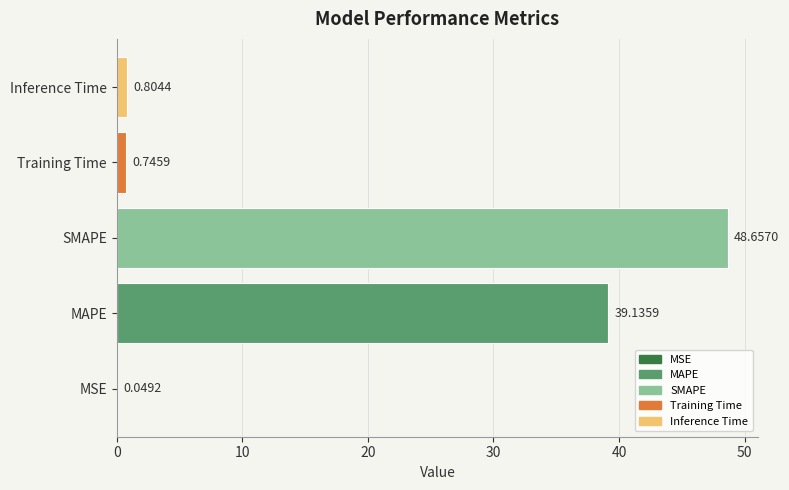

Which category has the highest value across all series?

SMAPE